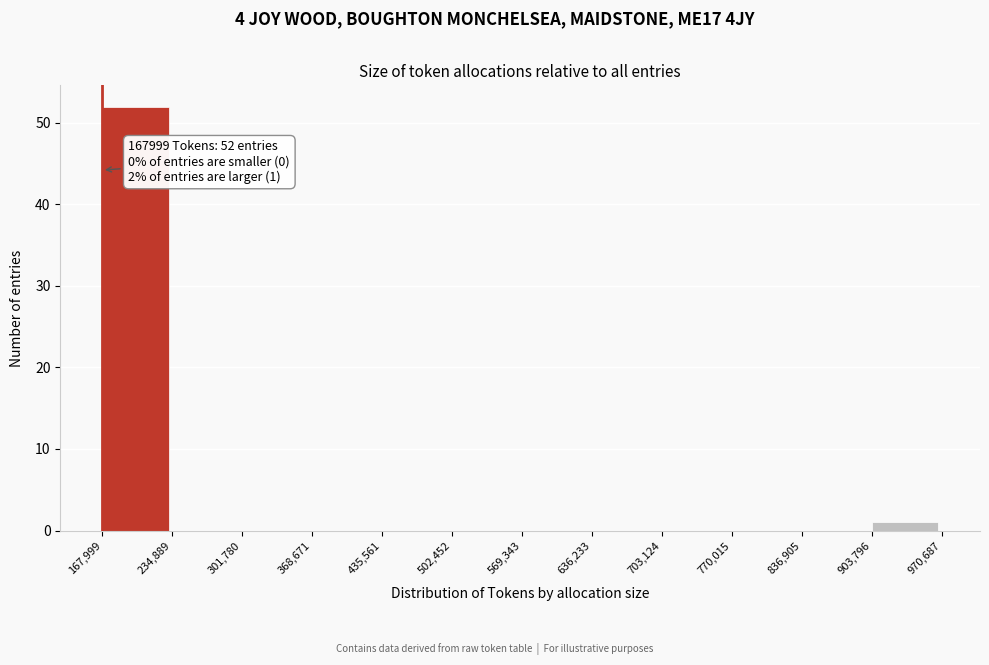

Which range on the x-axis has the tallest bar?

167,999 to 234,889